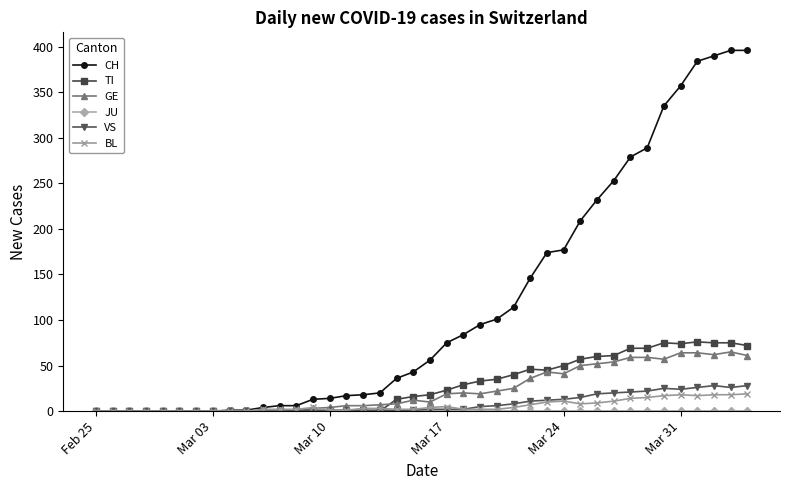

Which series has the largest total across all categories?

CH